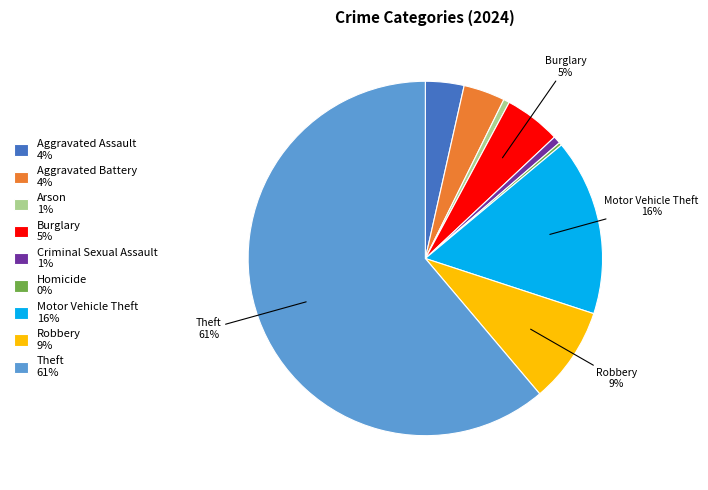

To the nearest percent, what is the difference between the Burglary 5% and Robbery 9% slice percentages?

4%